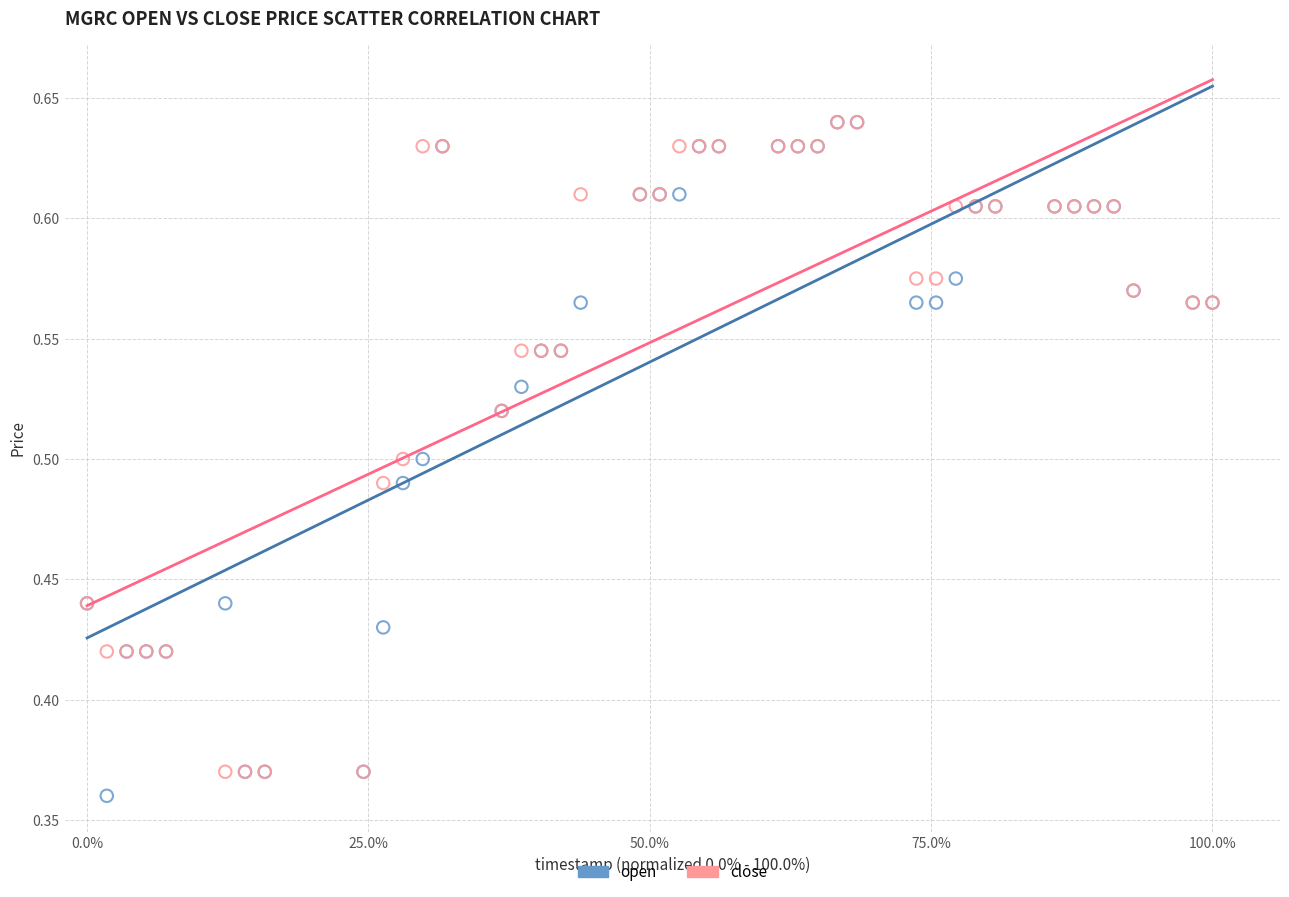

What are all the series names shown in the legend?

open, close